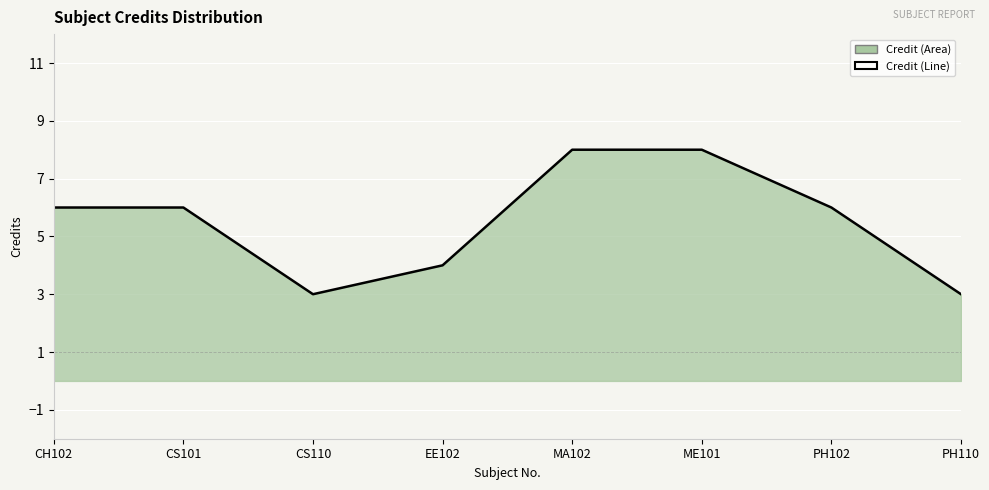

How many lines are shown in the chart?

1